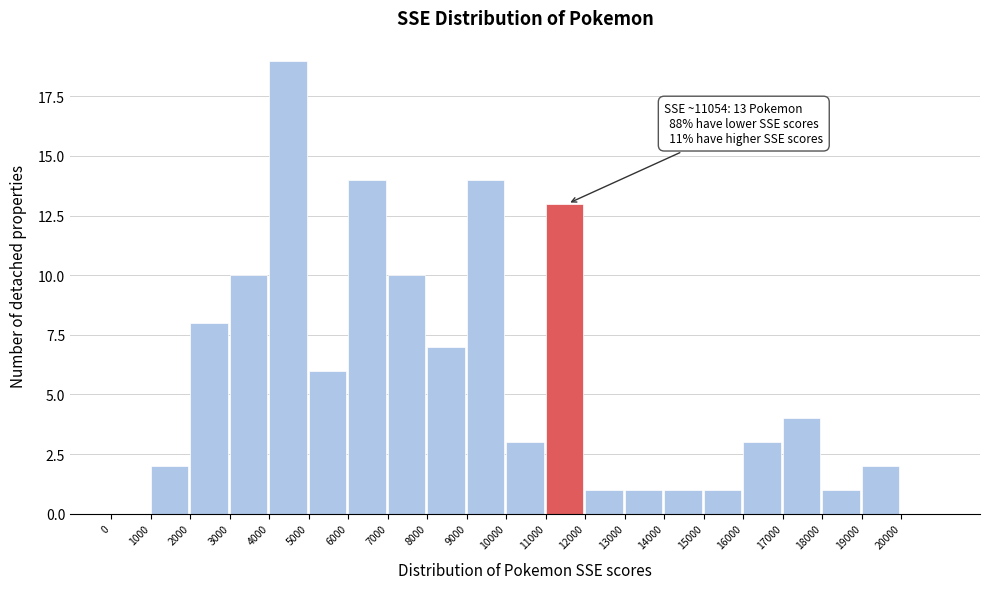

Which range on the x-axis has the tallest bar?

4000 to 5000